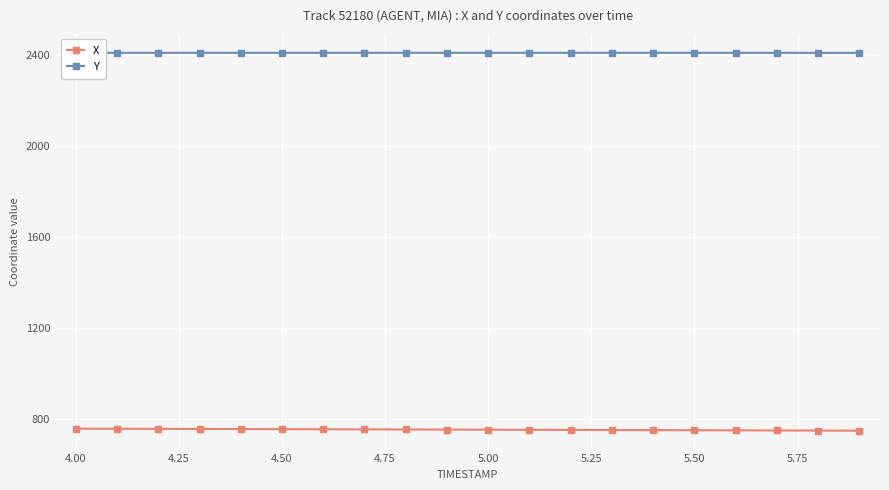

True or false: X and Y cross at least once.

False